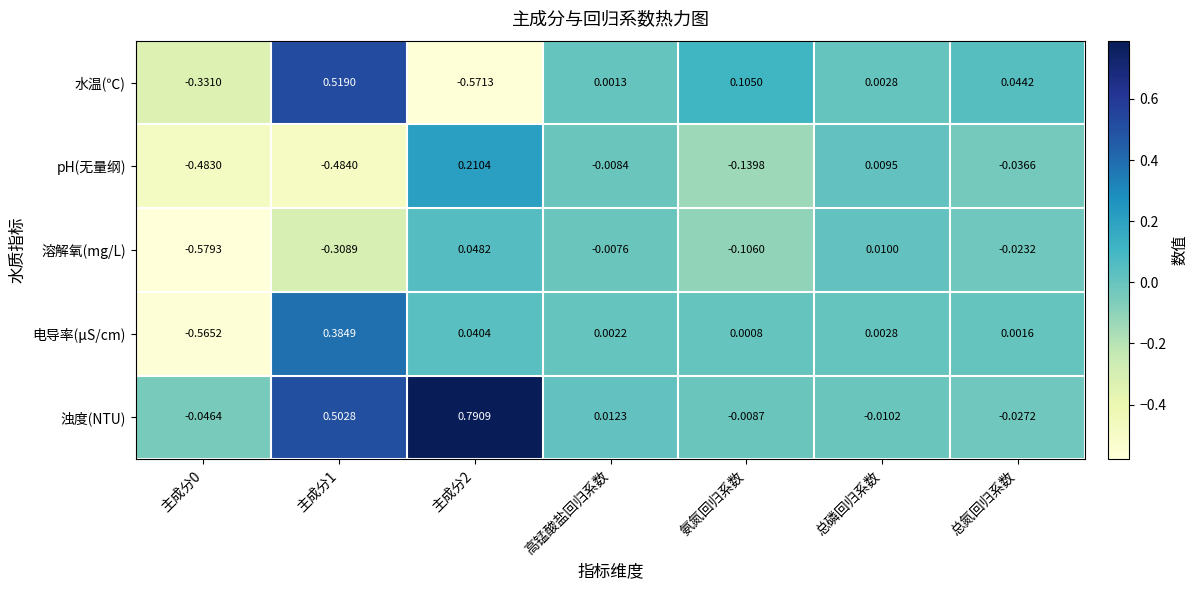

Between 主成分1 and 总氮回归系数, which series saw the biggest shift?

浊度(NTU)